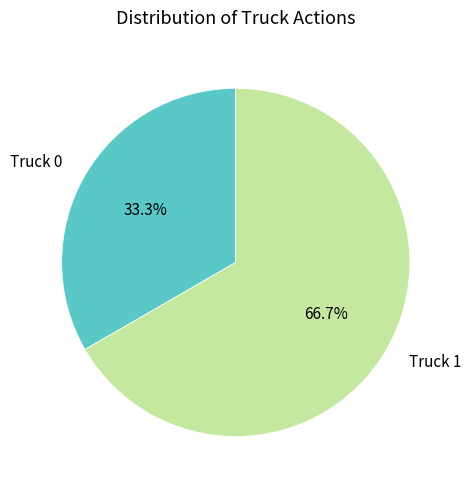

Which category has the smallest portion of the pie?

Truck 0